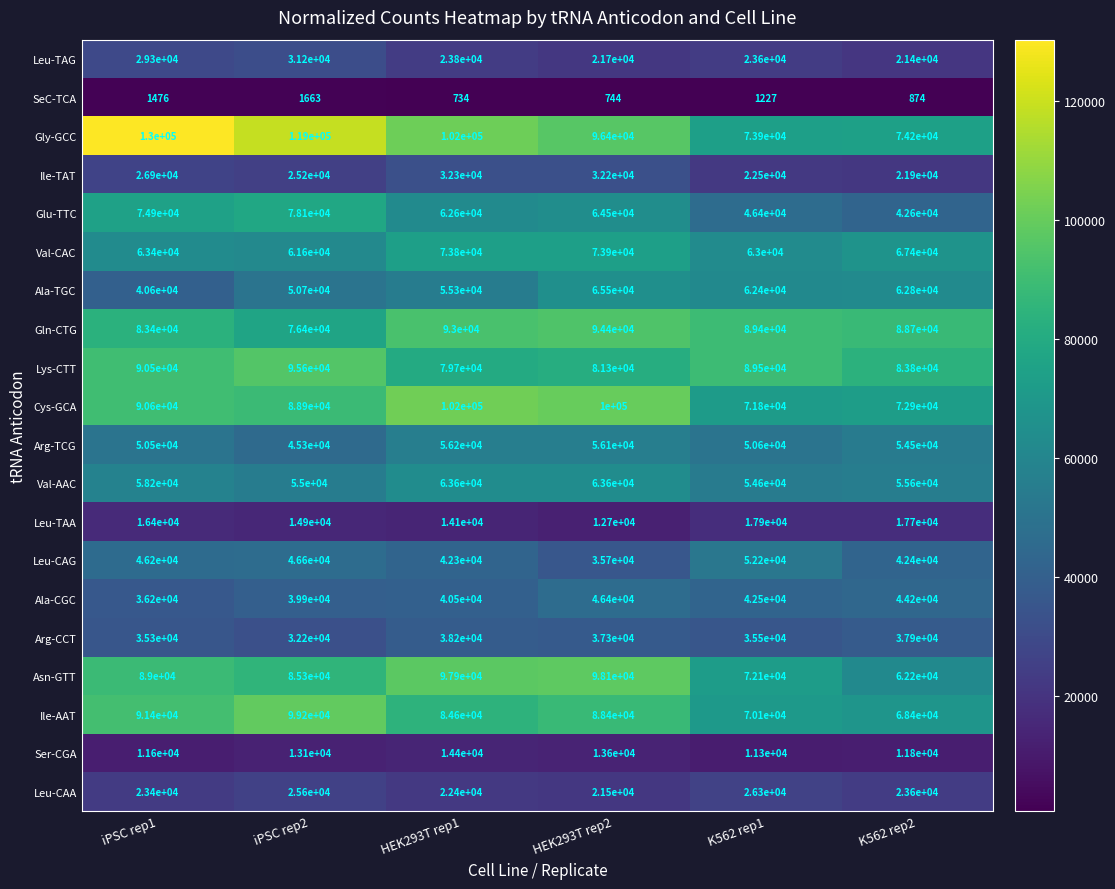

What is the smallest value displayed?

734